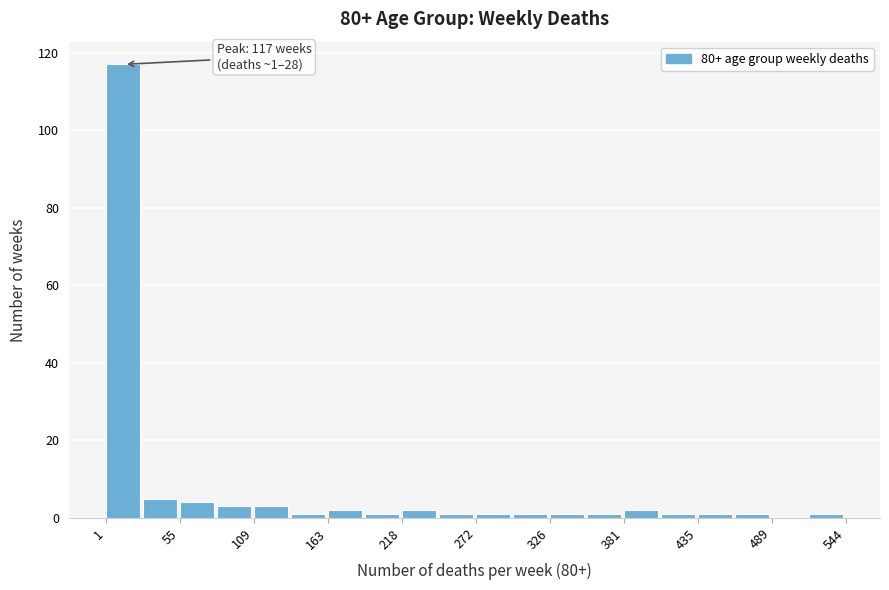

Around what value on the x-axis is the tallest bar? Give the approximate position of its centre, as read against the axis.

10